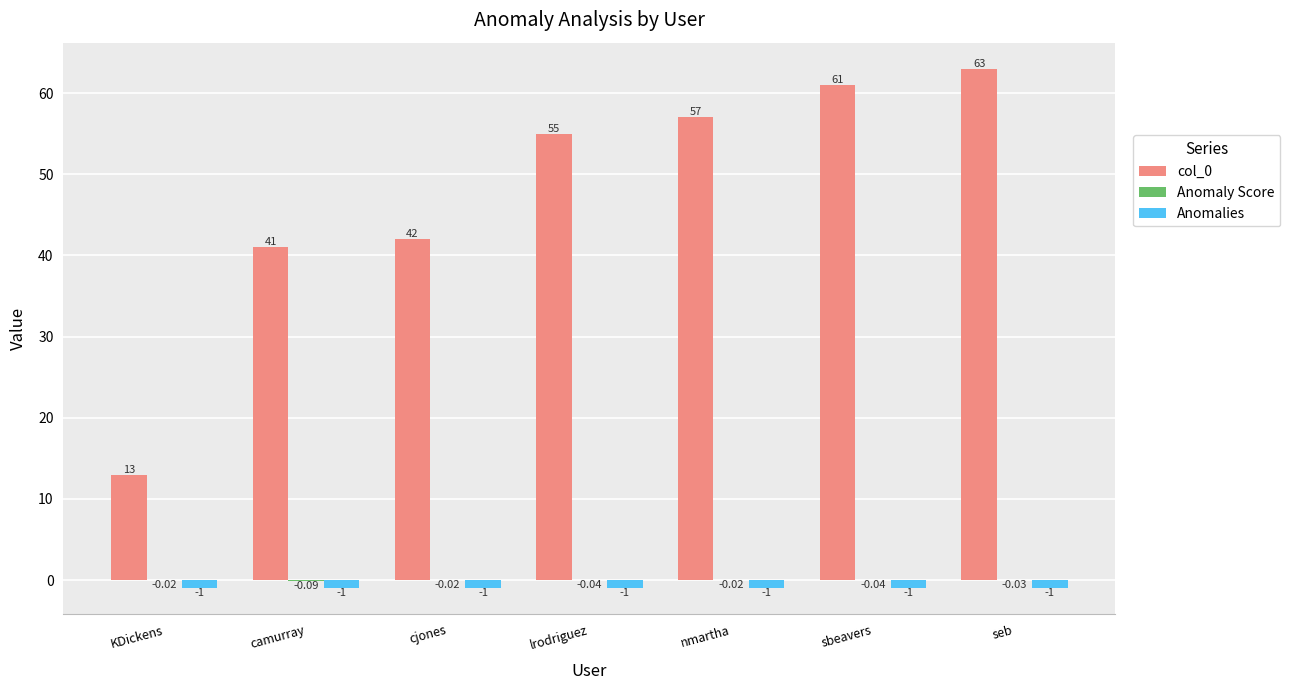

What is the sum of the Anomalies values at camurray and KDickens?

-2.0